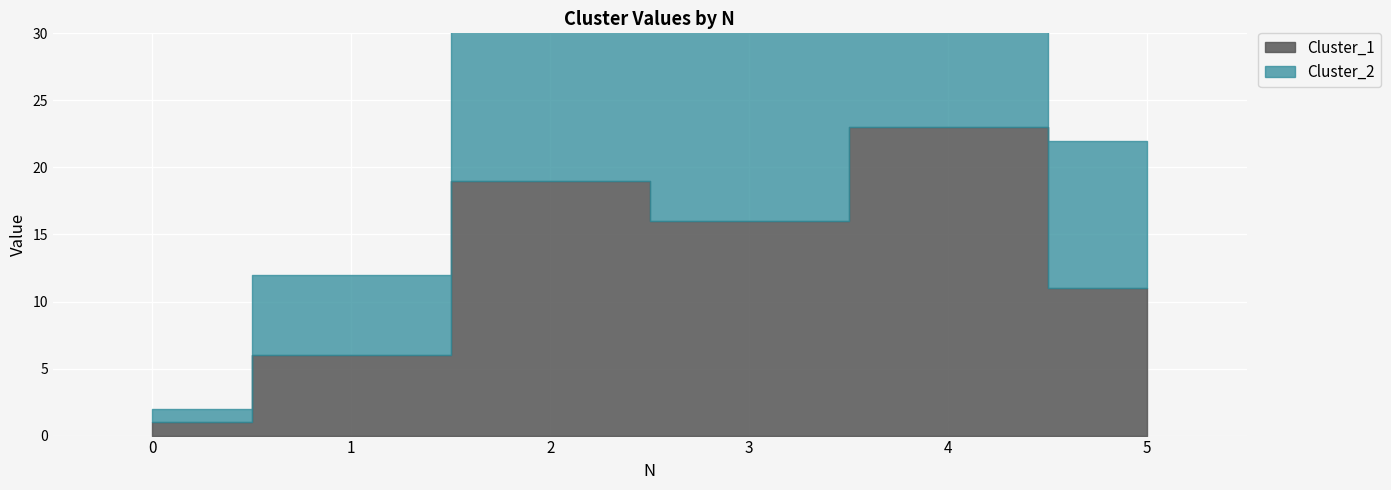

Reading right to left, extract all data points from this chart.

Cluster_1: 11	23	16	19	6	1
Cluster_2: 22	46	32	38	12	2